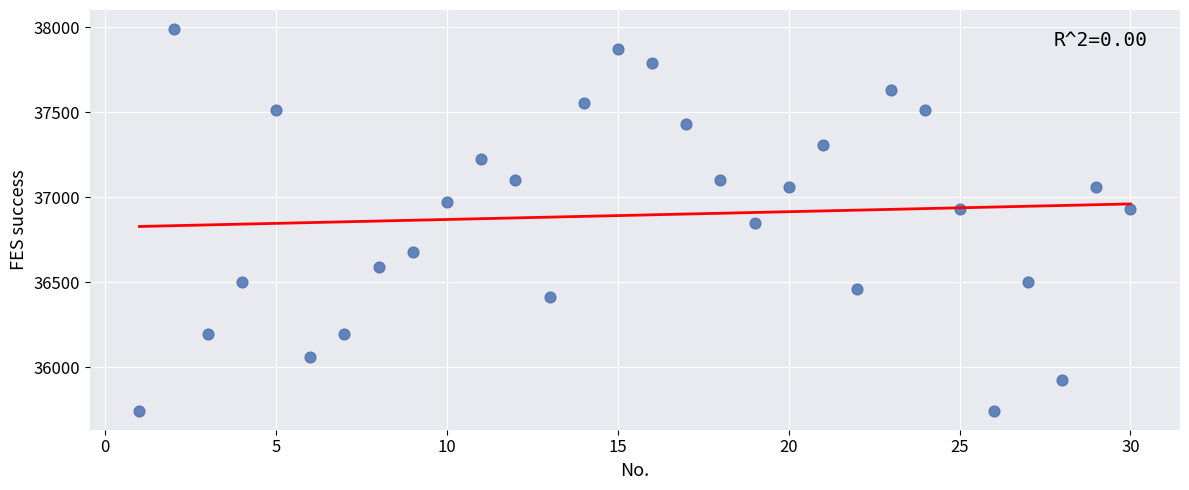

What is the range of Y values (max minus min)?

2243